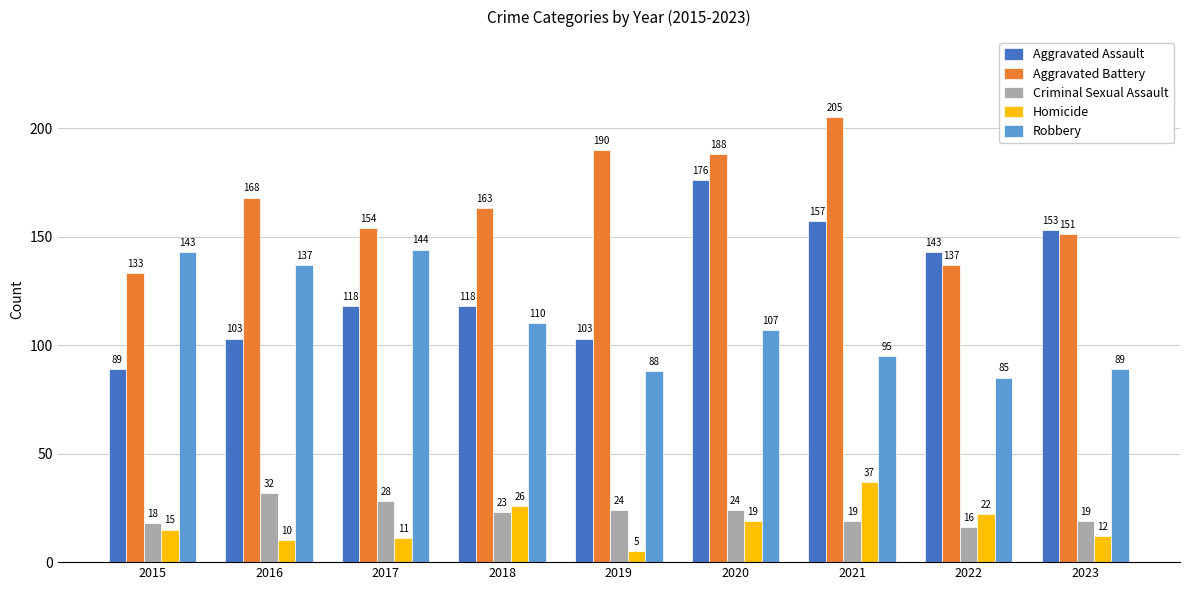

What is the difference between the highest and lowest values at 2022?

127